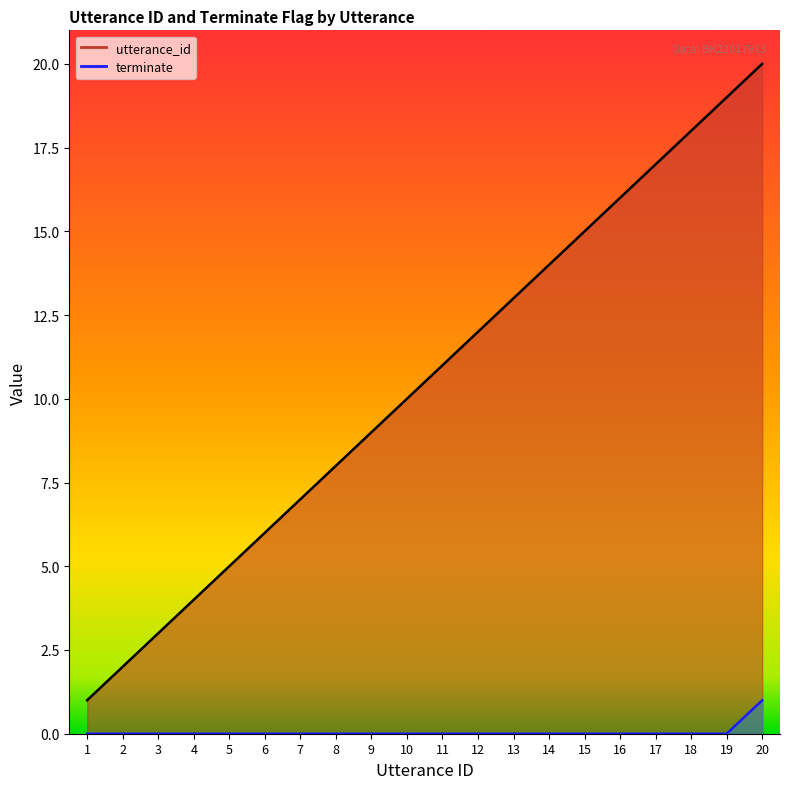

How many categories are shown in the chart?

20